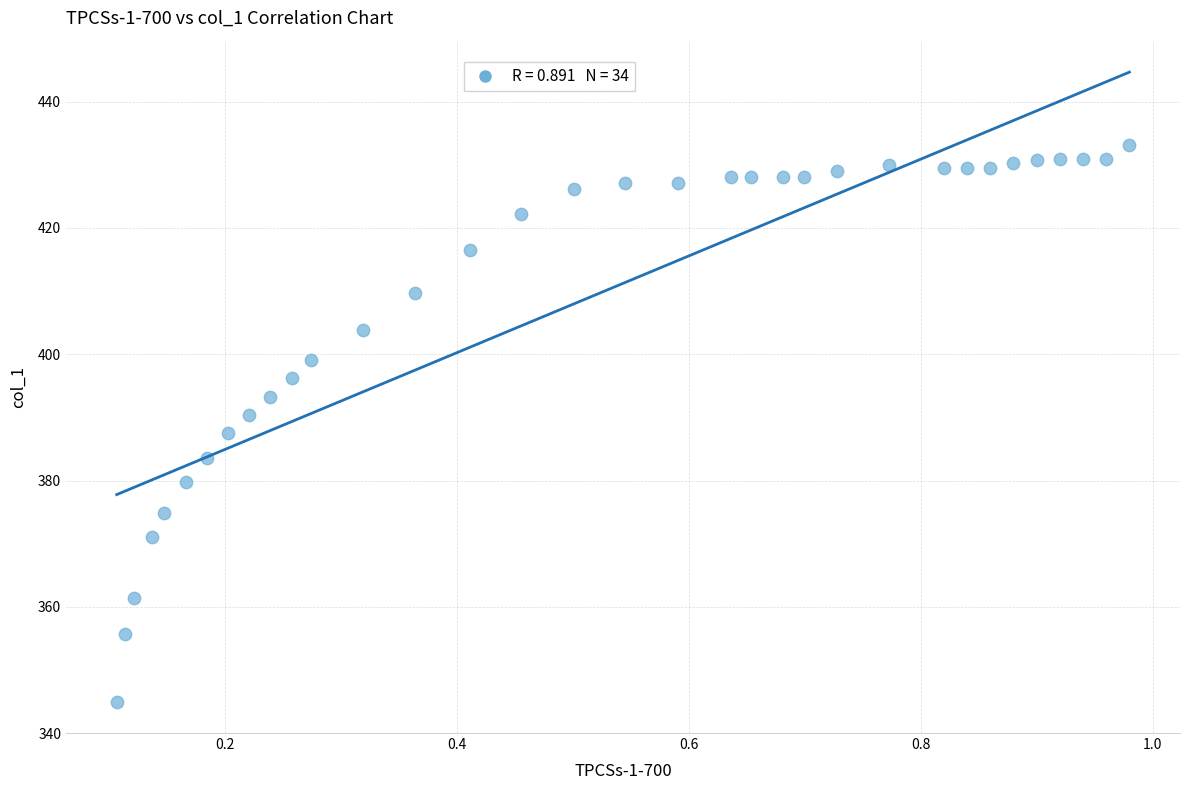

What is the range of X values (max minus min)?

0.9